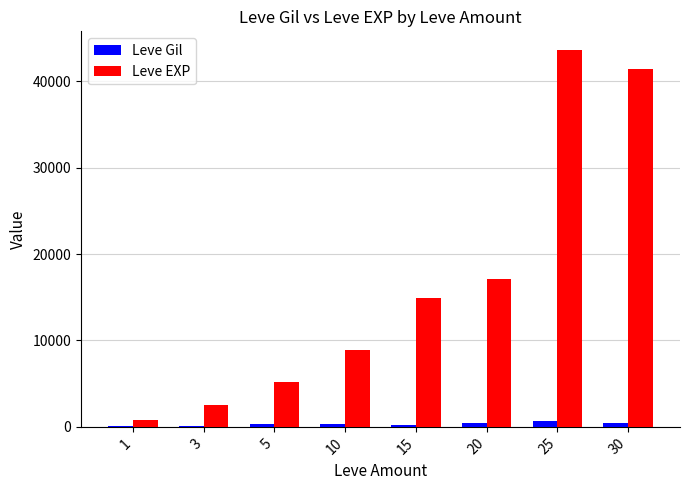

Which series has the largest total across all categories?

Leve EXP